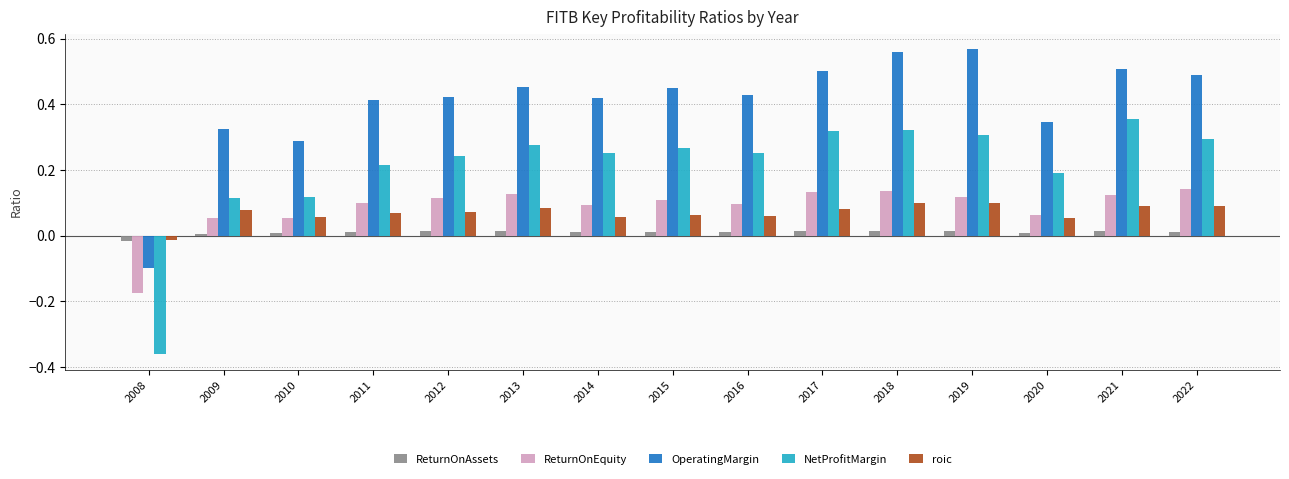

Are the bars grouped side by side (vs. stacked)?

Yes